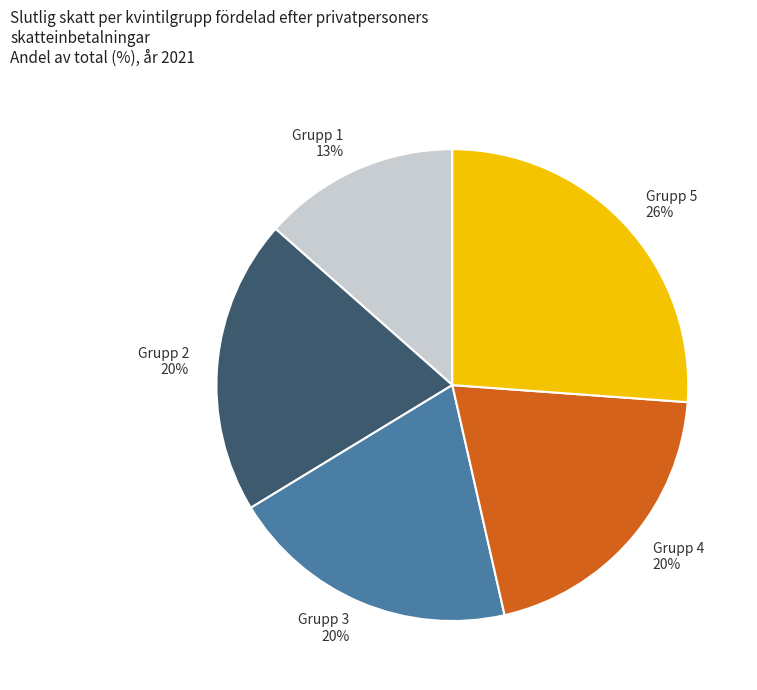

To the nearest percent, what is the average slice percentage?

20%